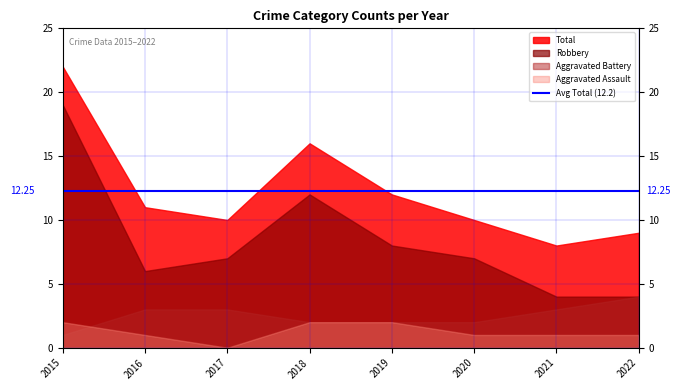

In Aggravated Assault, how many points are lower than both neighbors (excluding endpoints)?

1